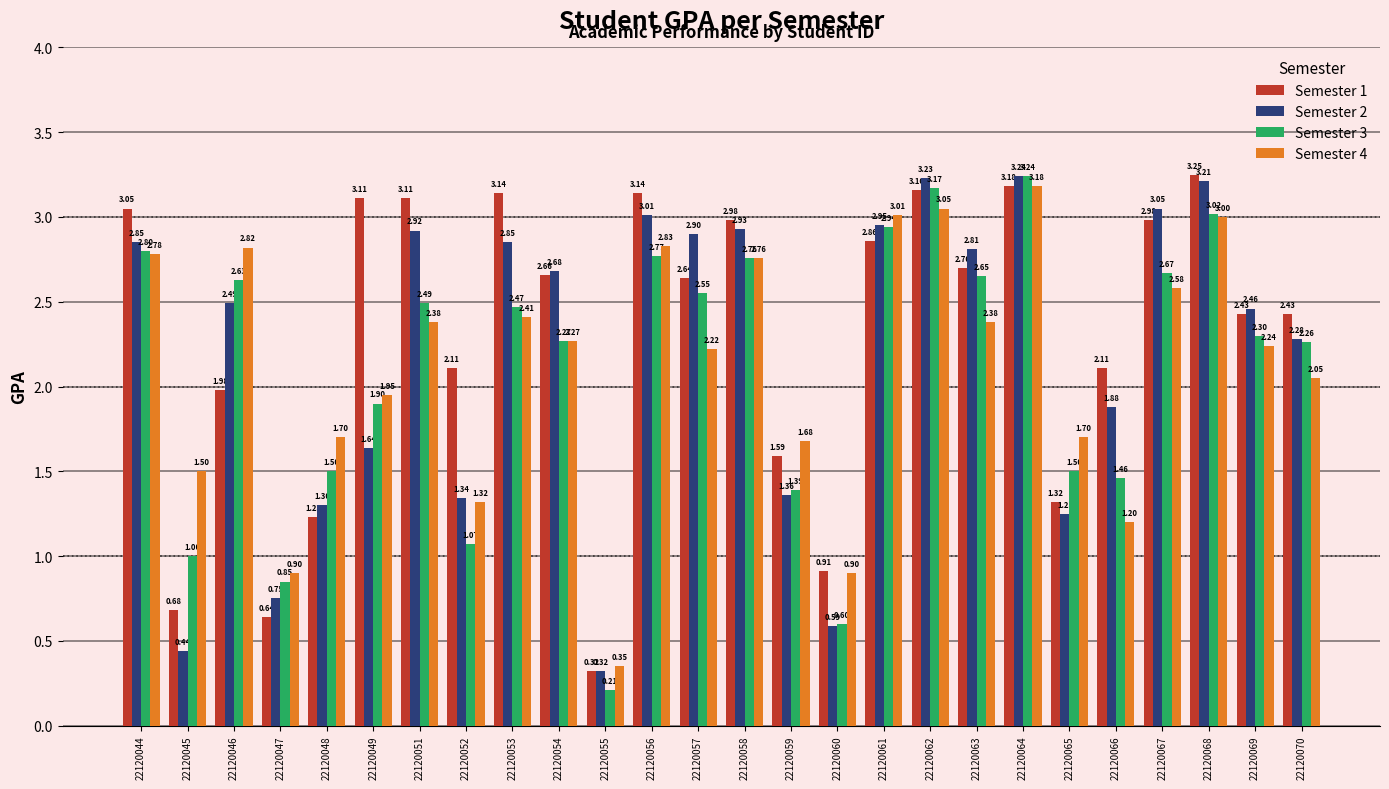

The Semester 2 series shows 1.6 at 22120057. True or false?

False